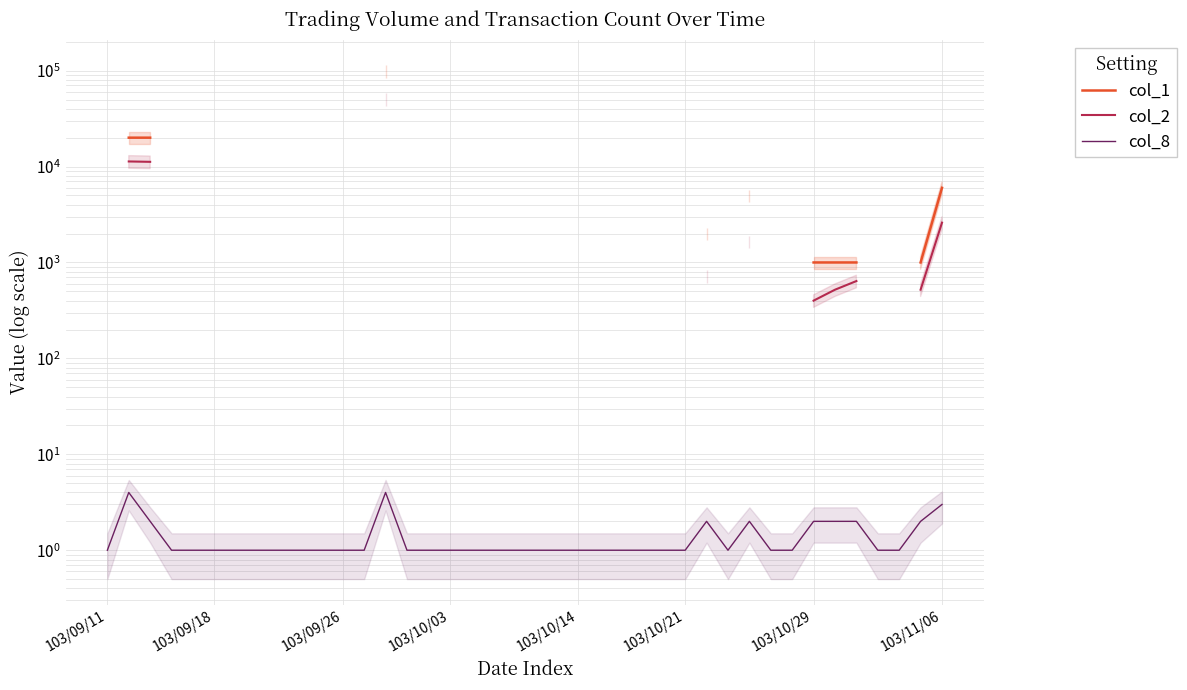

Rank the series by their maximum value, from highest to lowest.

col_1, col_2, col_8